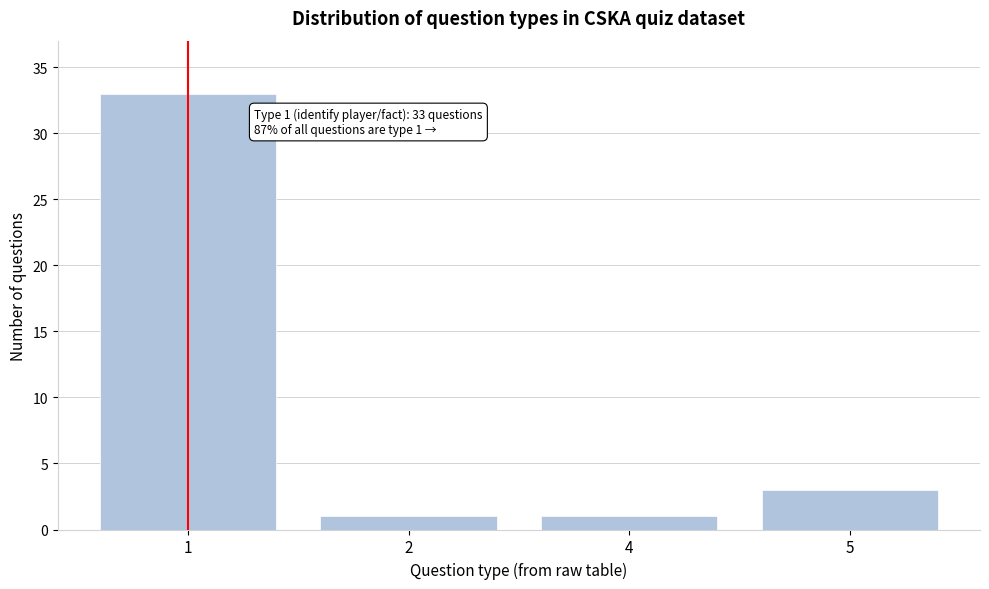

Reading left to right, what are all the values shown in this chart?

33	1	1	3